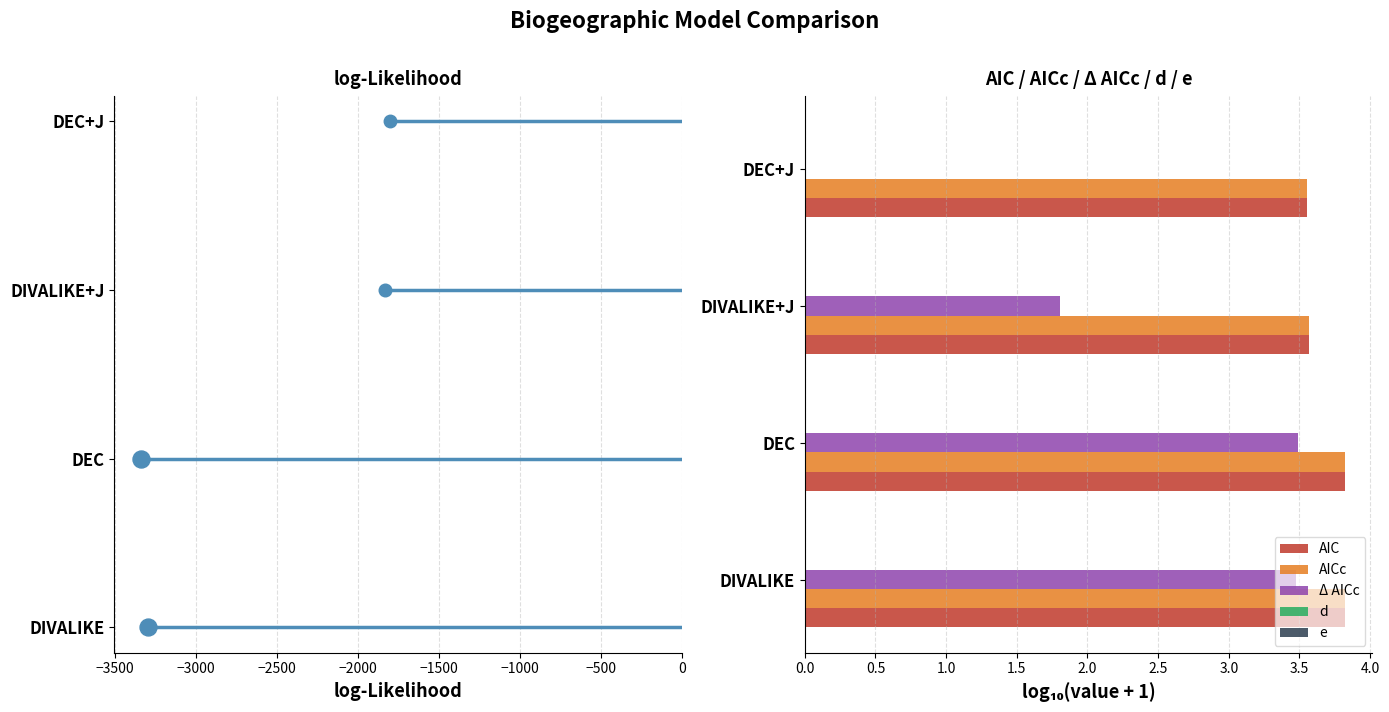

Which series contains the highest Y value?

AICc